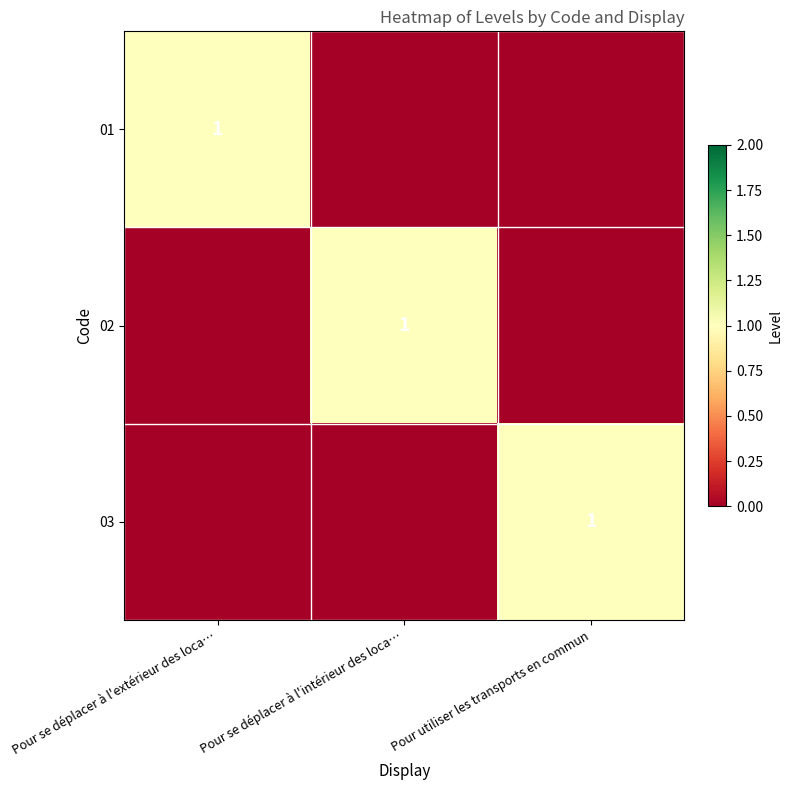

What is the approximate value of 03 at Pour utiliser les transports en commun?

1